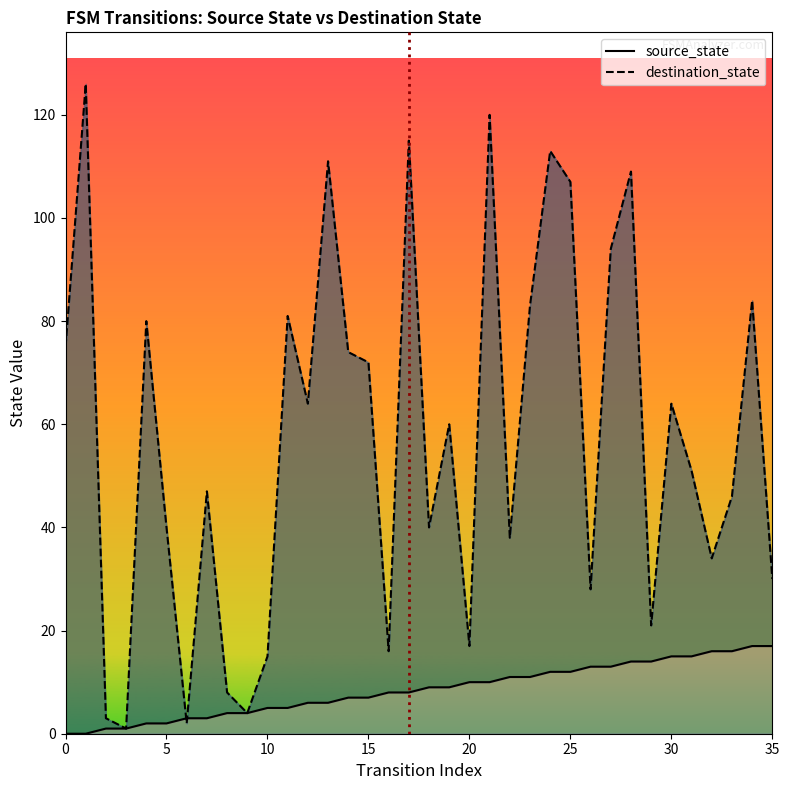

Count the number of data series in this chart.

2